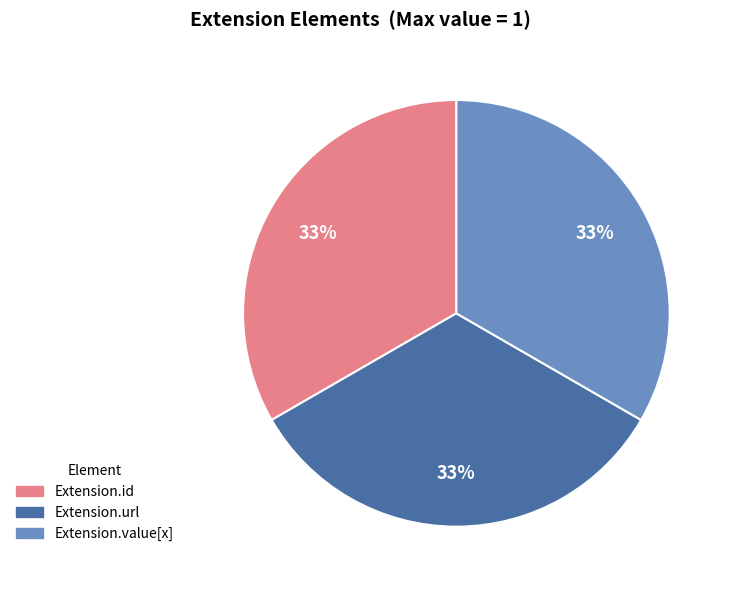

Is there a majority slice in this chart?

No